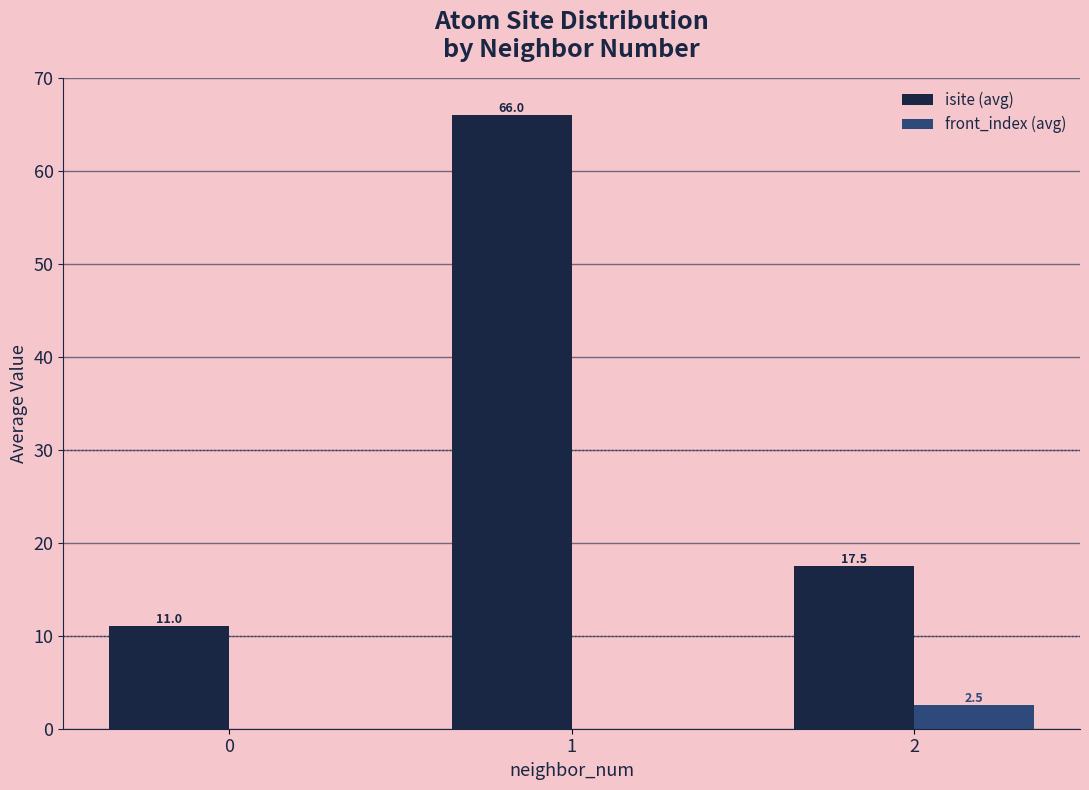

How many values in front_index (avg) are above zero?

1